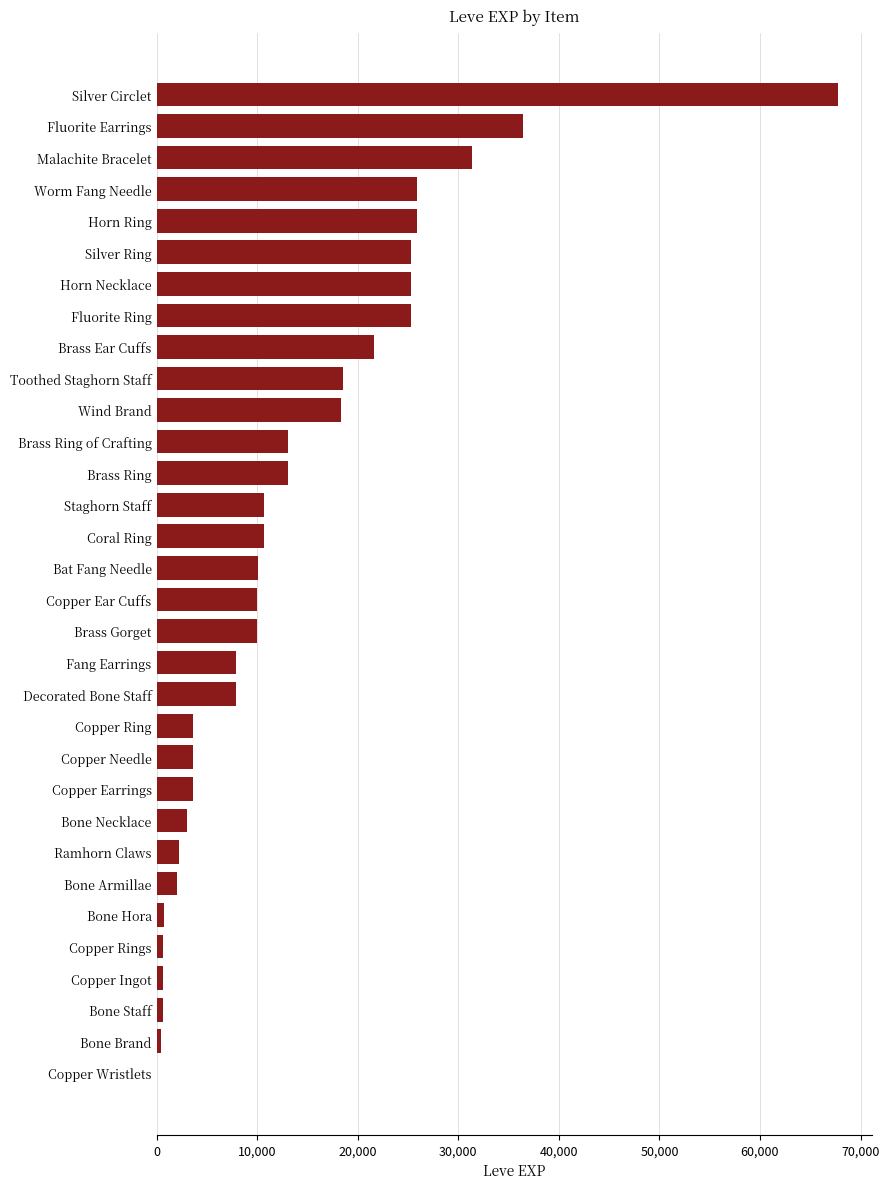

What is the change in value from Horn Ring to Bone Armillae?

-23920